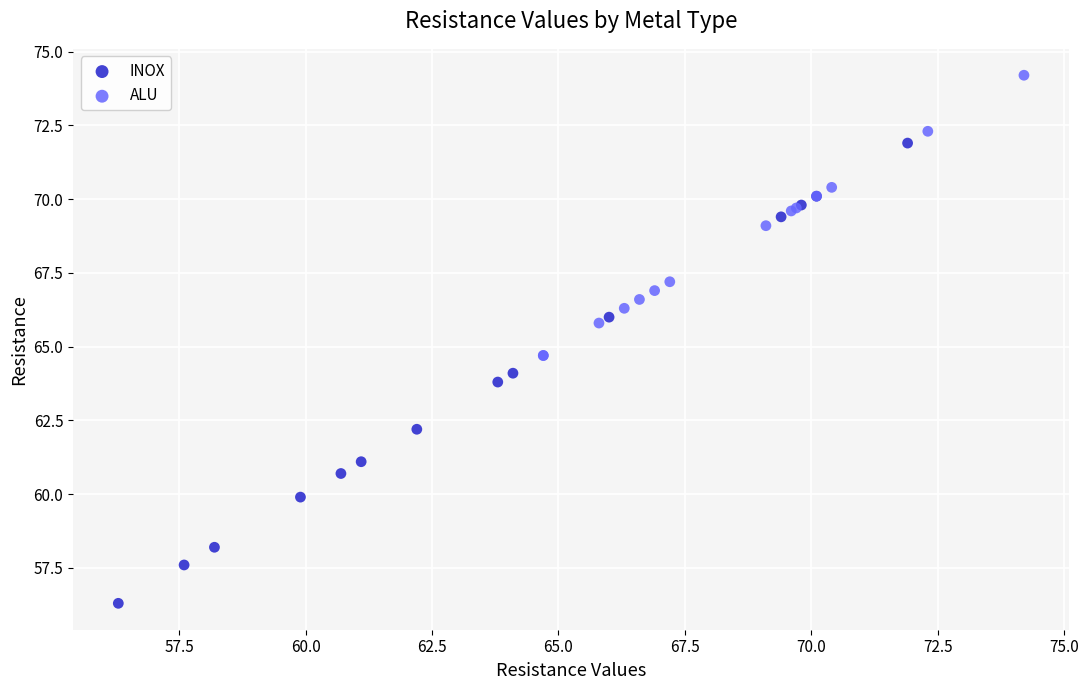

Which series has the widest spread of Y values?

INOX